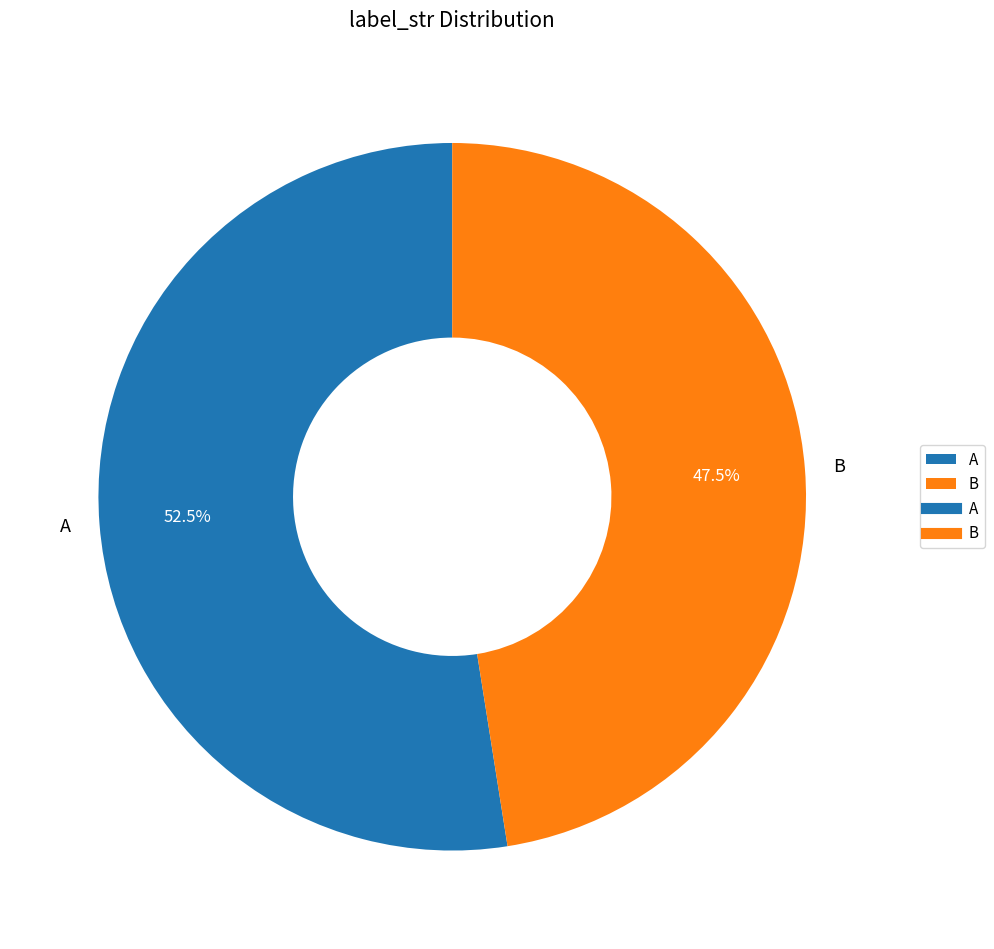

Which has a higher value, A or B?

A